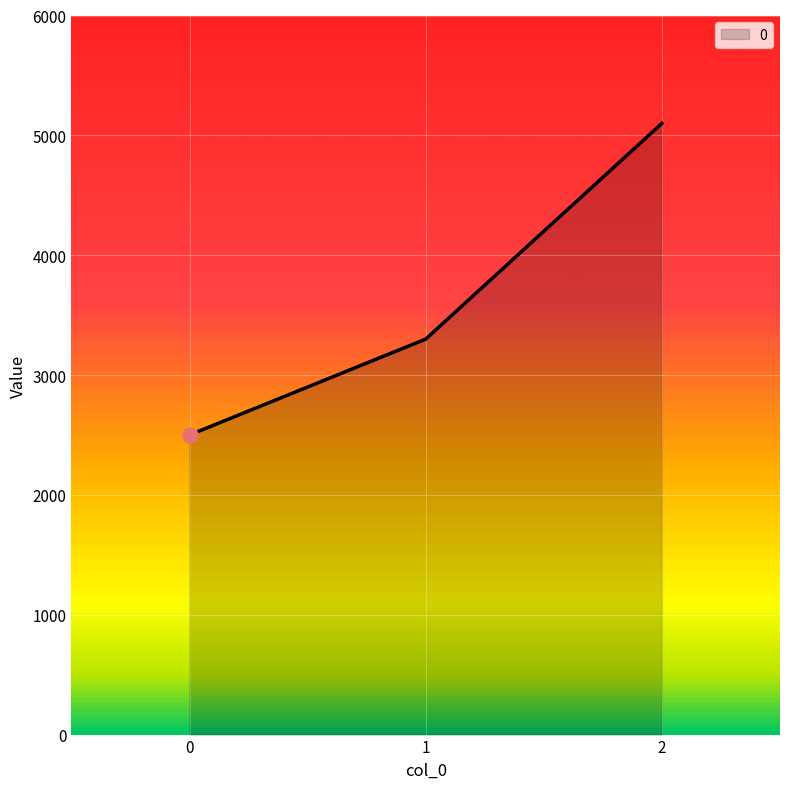

Between 2 and 0, which is larger?

2